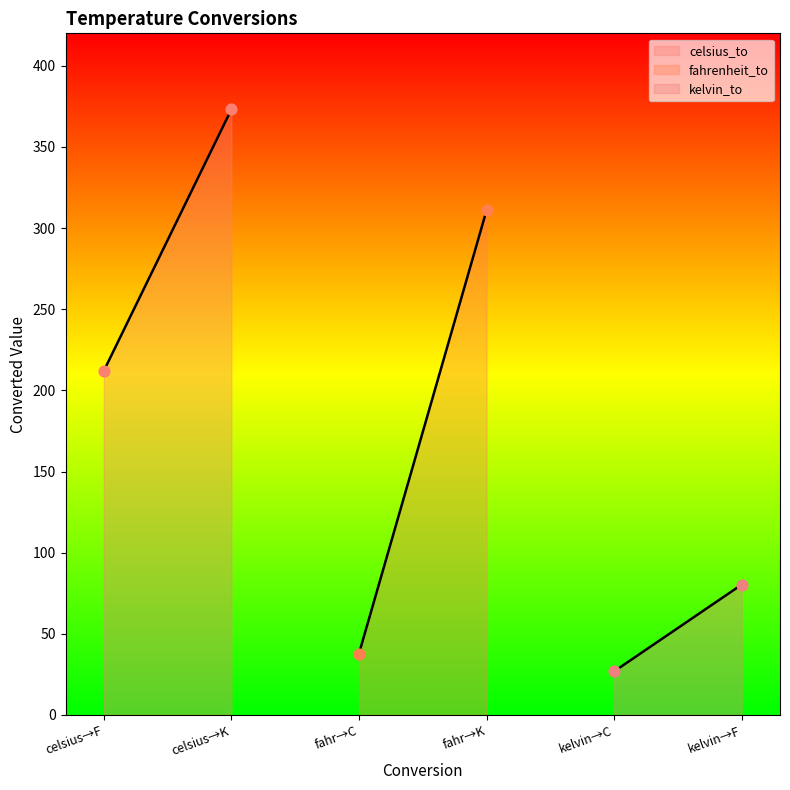

What is the total value across all series at 100?

276.6